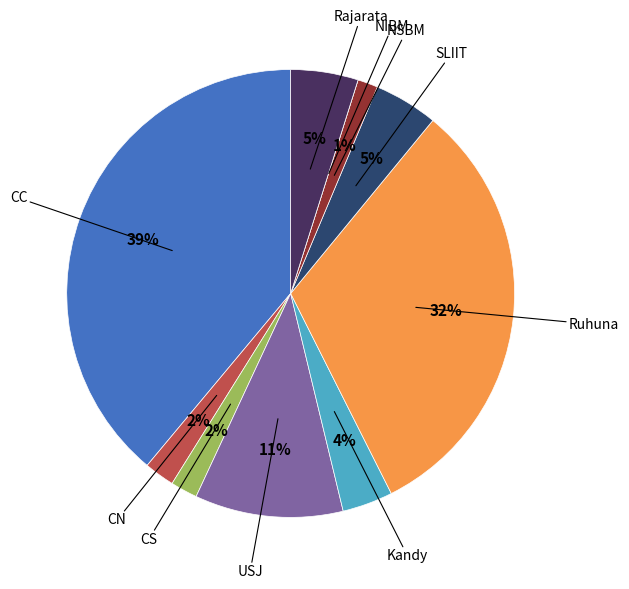

Is there any slice that represents more than half of the pie?

No